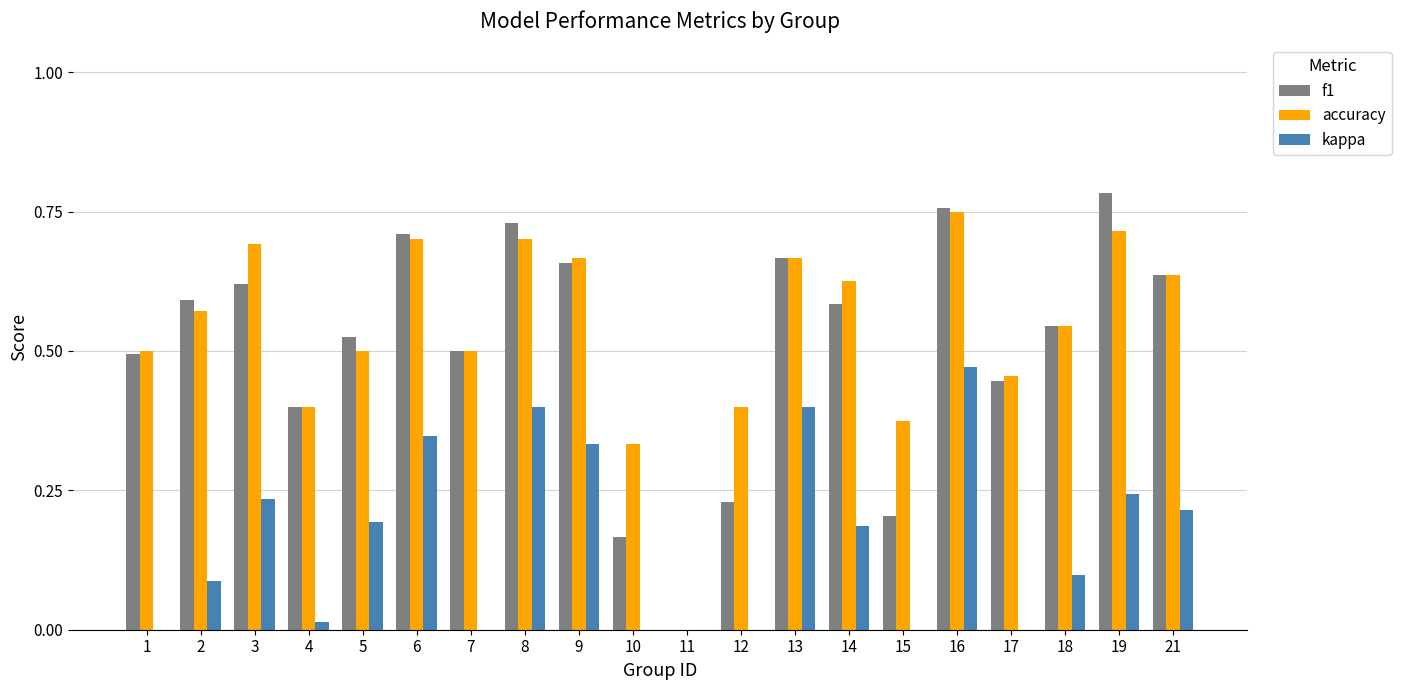

Reading left to right, transcribe all the data shown in this chart.

f1: 0.5	0.6	0.6	0.4	0.5	0.7	0.5	0.7	0.7	0.2	0.0	0.2	0.7	0.6	0.2	0.8	0.4	0.5	0.8	0.6
accuracy: 0.5	0.6	0.7	0.4	0.5	0.7	0.5	0.7	0.7	0.3	0.0	0.4	0.7	0.6	0.4	0.8	0.5	0.5	0.7	0.6
kappa: 0.0	0.1	0.2	0.0	0.2	0.3	0.0	0.4	0.3	0.0	0.0	0.0	0.4	0.2	0.0	0.5	-0.1	0.1	0.2	0.2